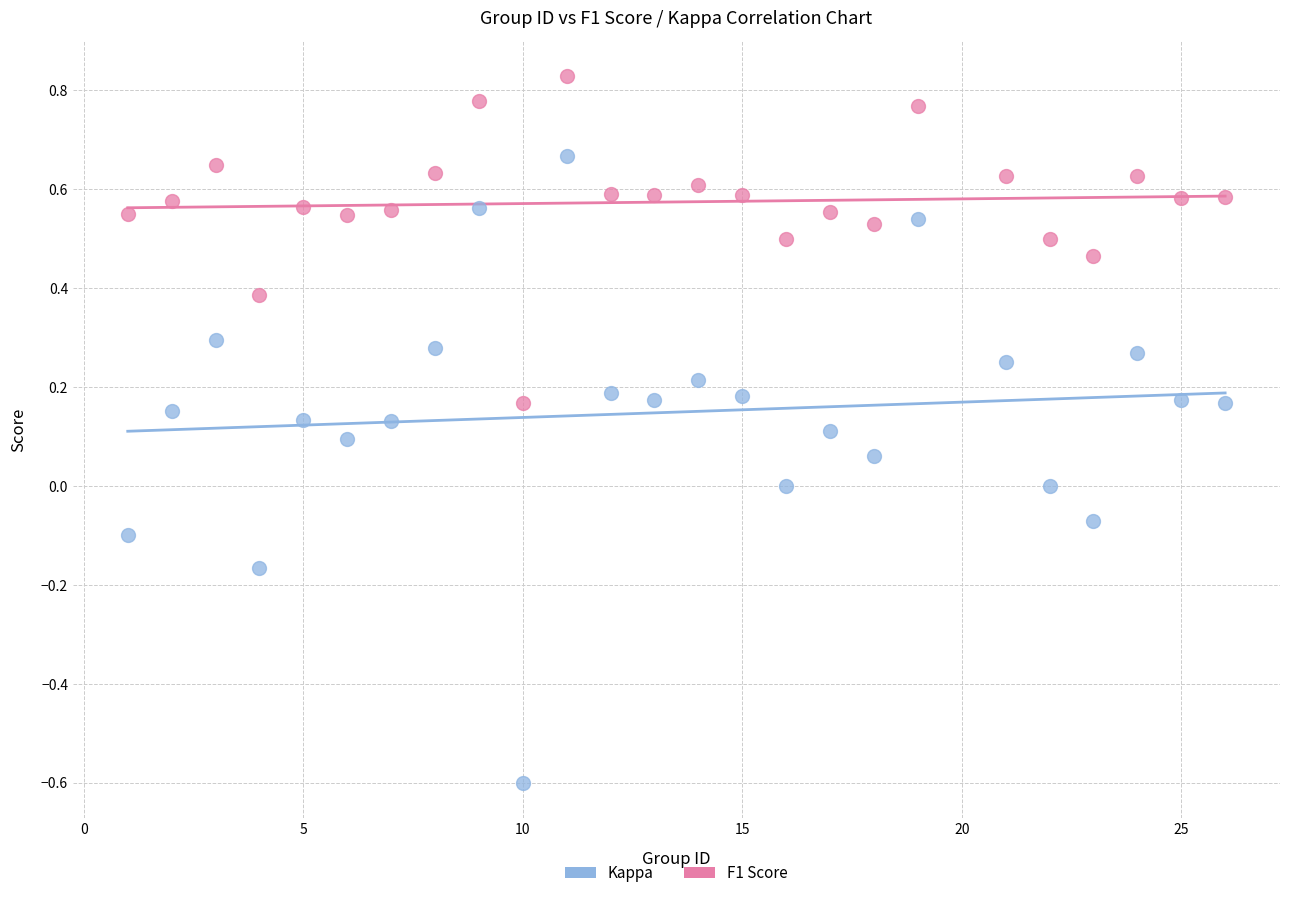

Which series contains the highest Y value?

F1 Score